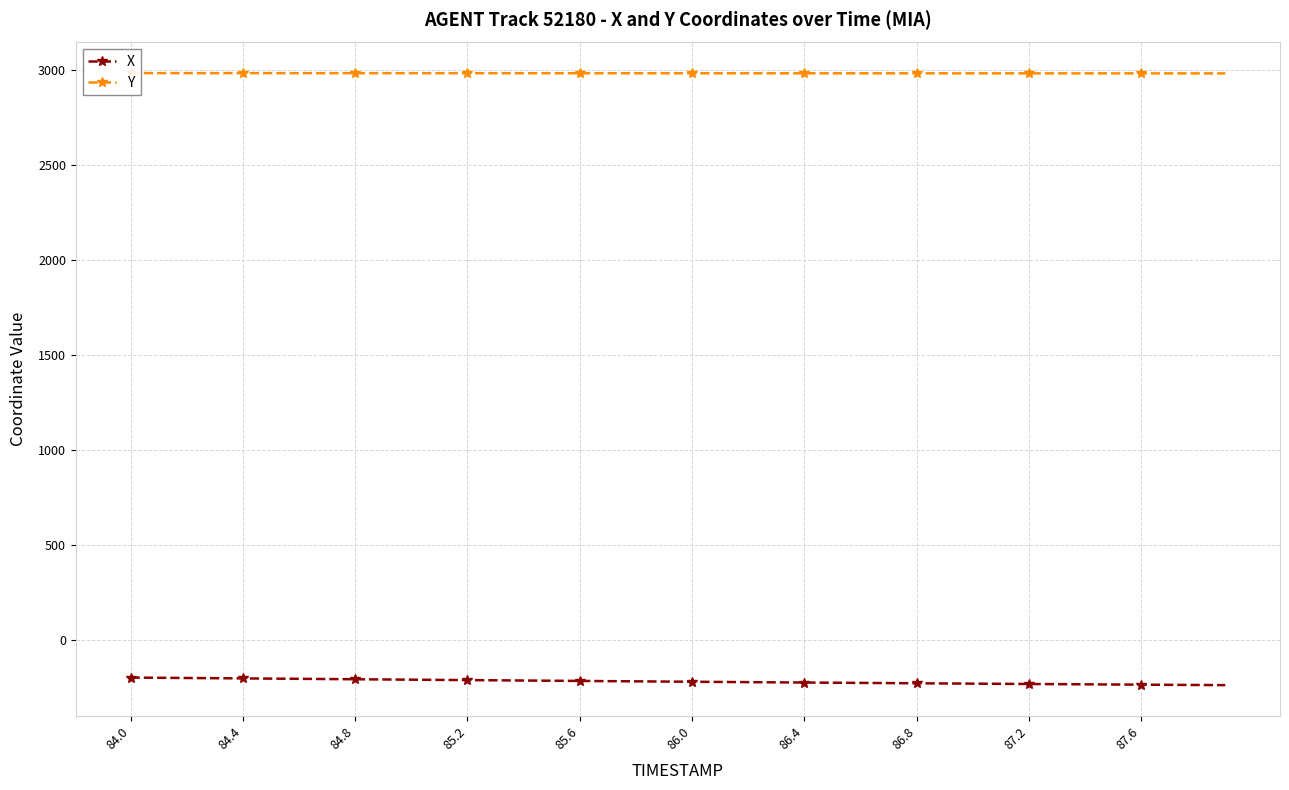

The value of X at 86.0 is -217.0. True or false?

True